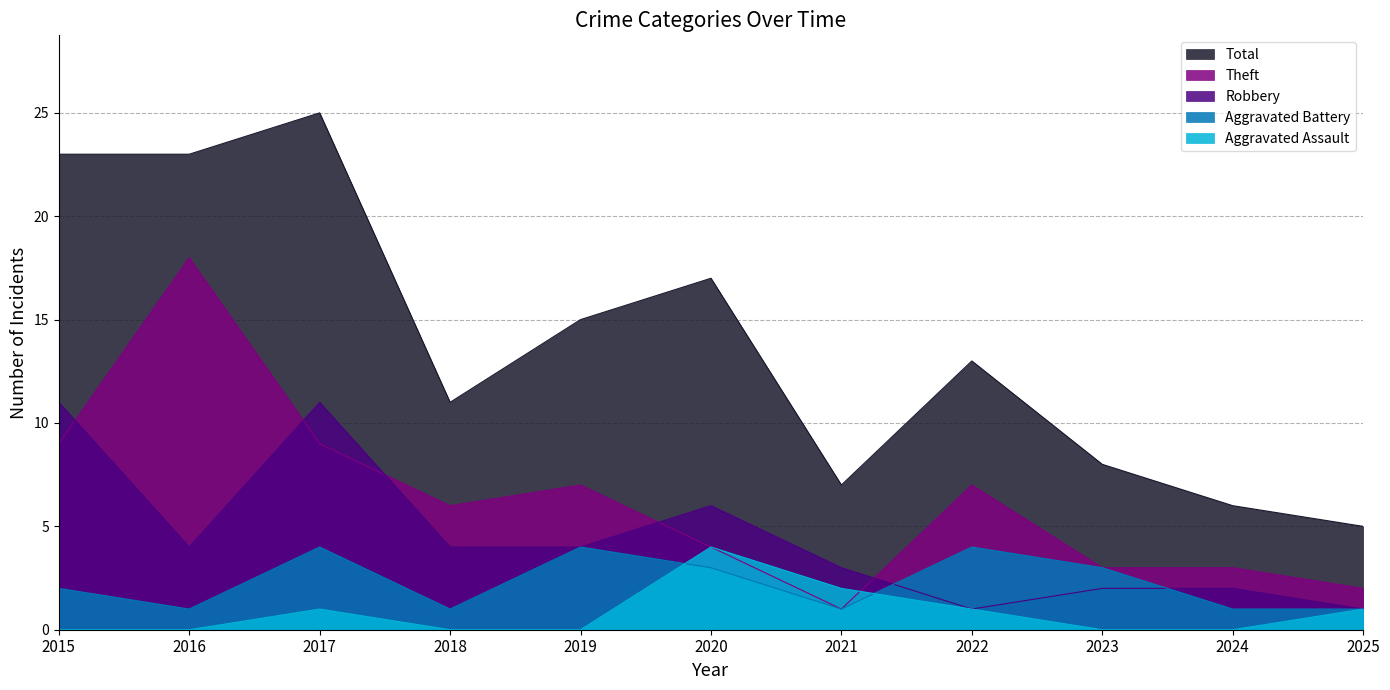

Which series has the widest spread of values?

Total